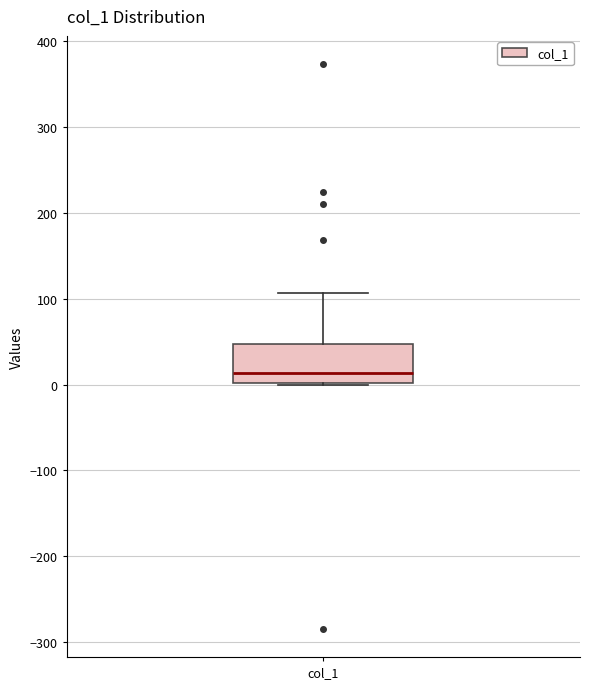

Read this box plot against the y-axis: the position of the median line, the range covered by the box, and the ends of both whiskers. The values are not printed on the chart, so give them approximately, as read against the axis.

median 10, box 0 to 50, whiskers 0 (just below the box's lower edge) to 110